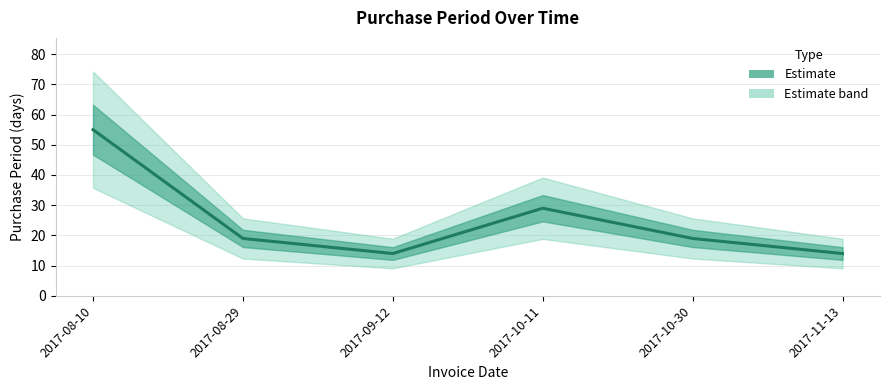

Where is the data nearest to the value 34?

2017-10-11